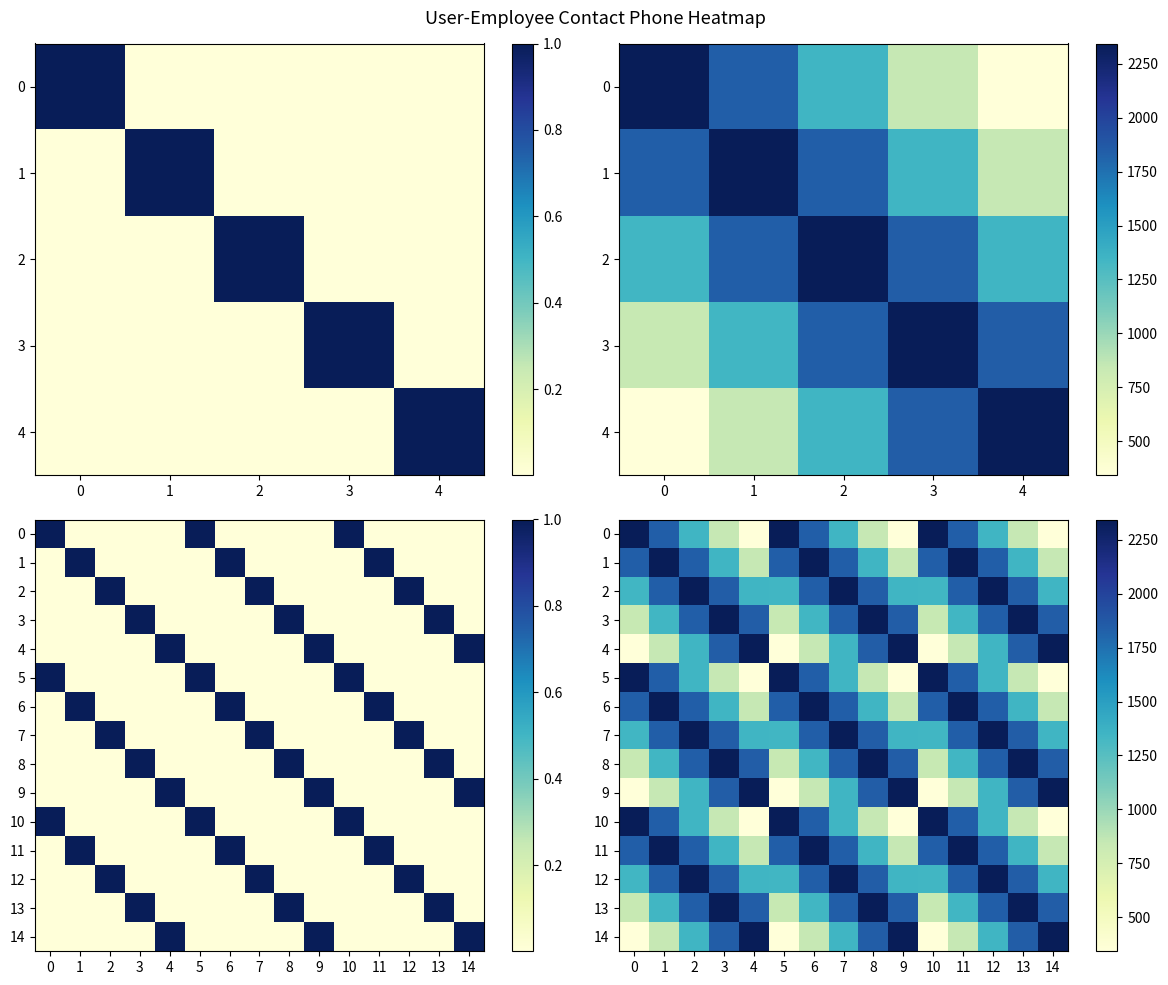

How many data points in 2 are less than 1842?

6